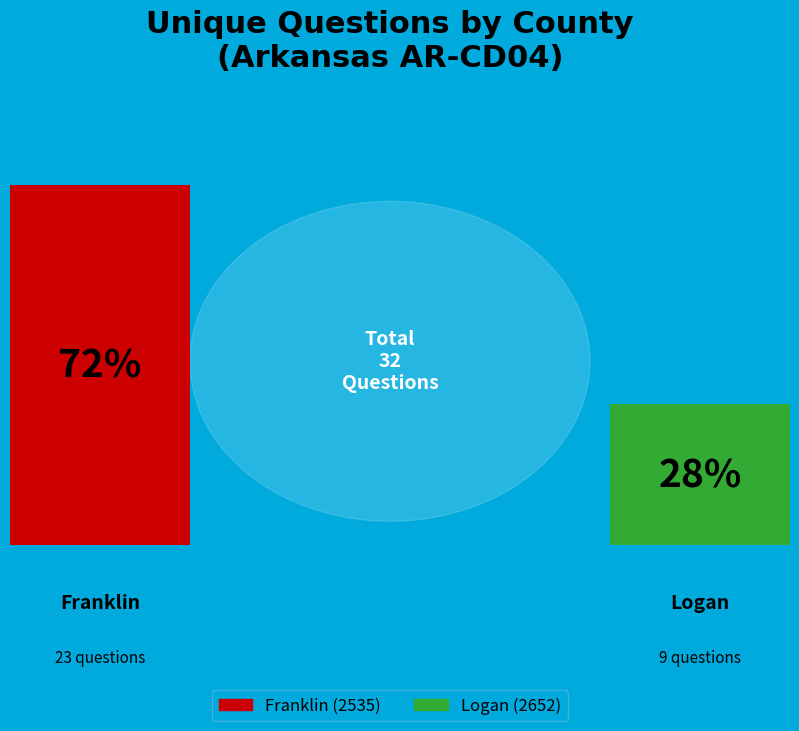

What is the change in value from Franklin (2535) to Logan (2652)?

-14